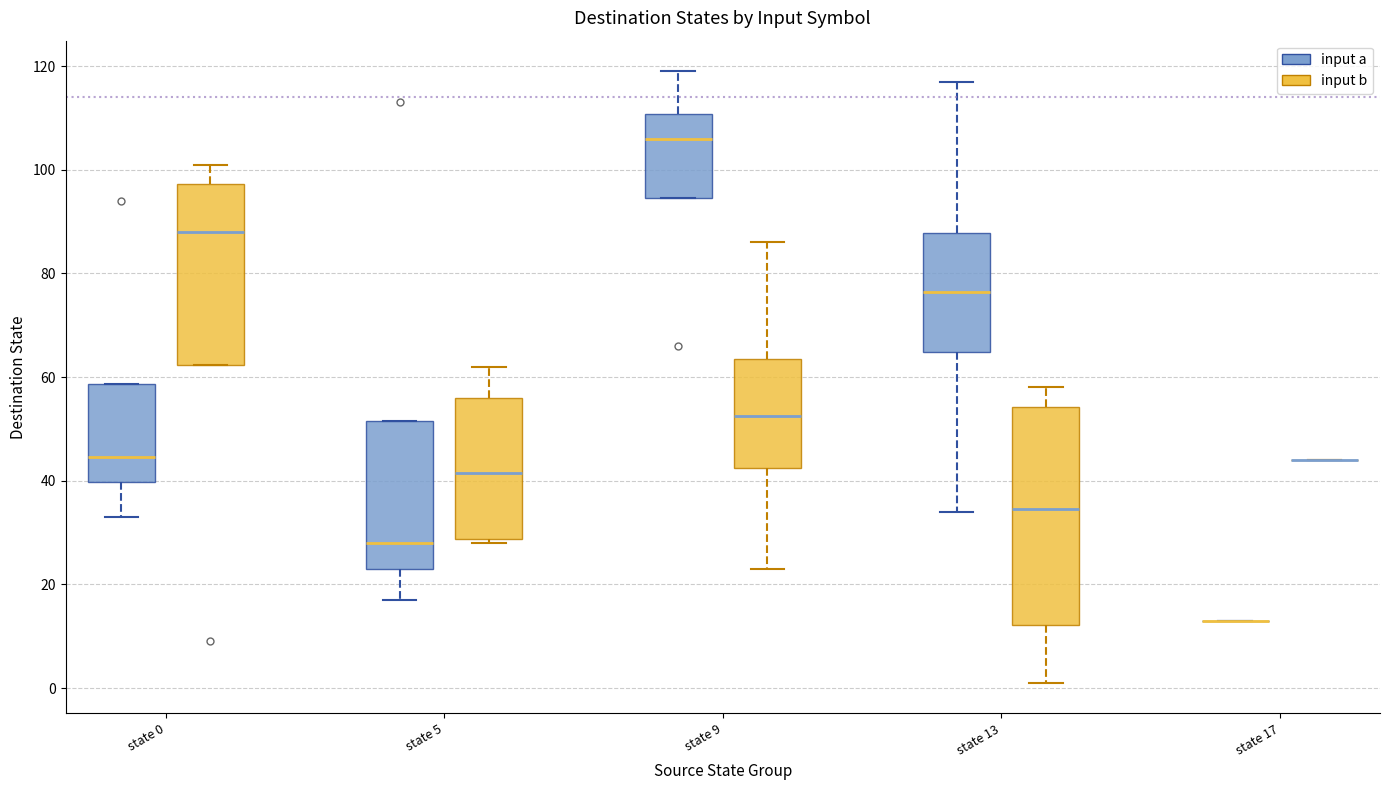

Which box is the tallest, from its lower edge to its upper edge?

state 13 (input b)